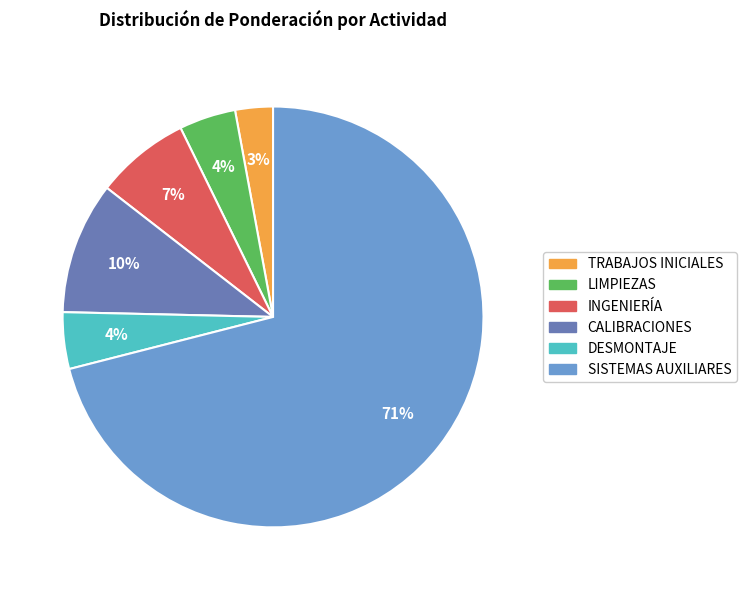

Count the number of slices in the pie.

6